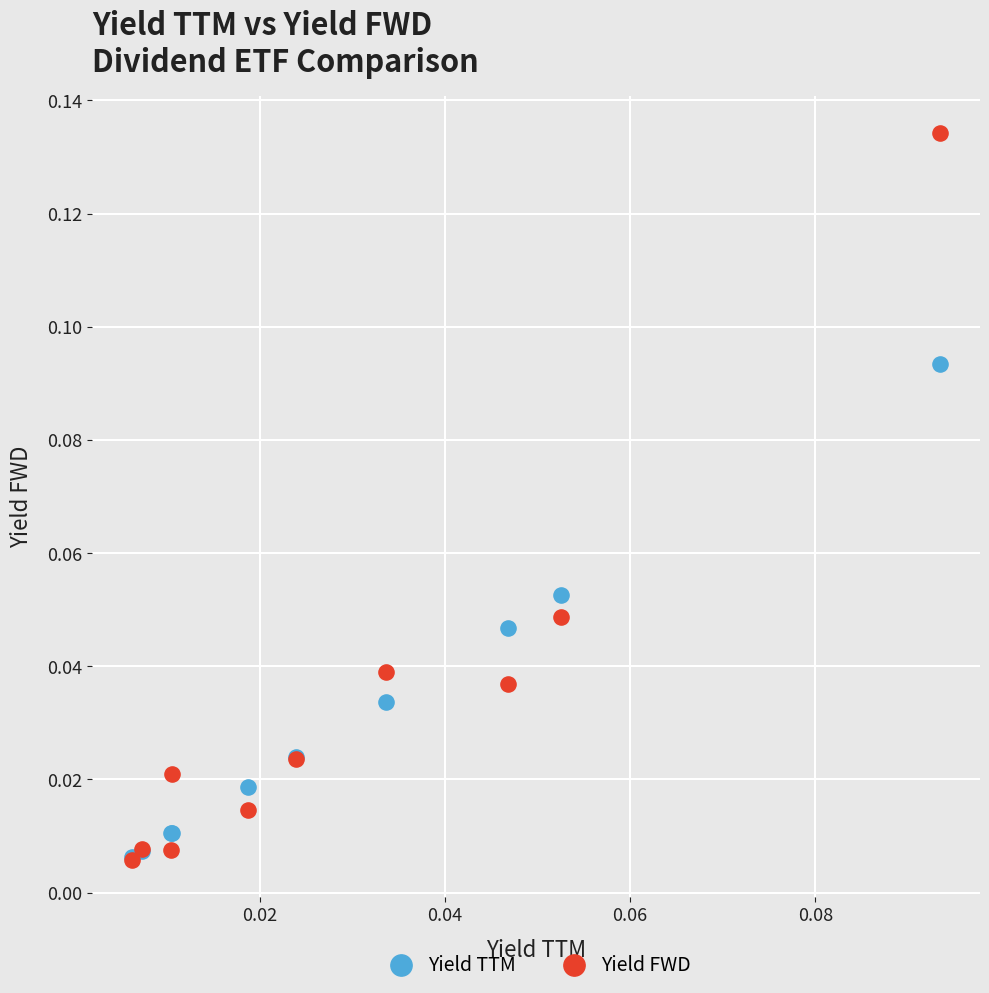

Which series has the largest Y range (max minus min)?

Yield FWD